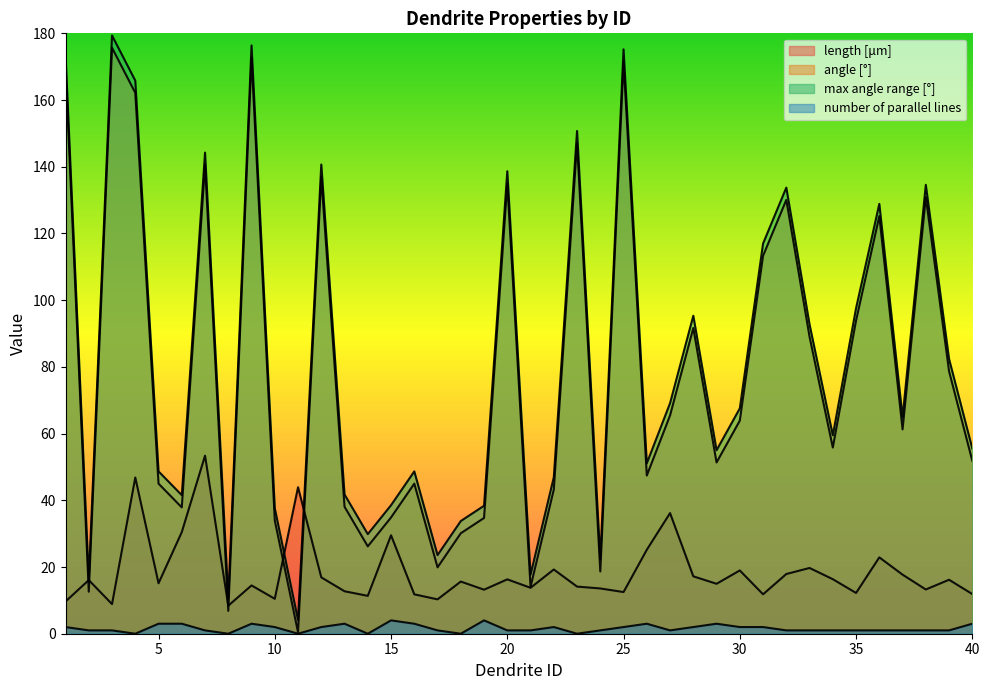

The value of number of parallel lines at 31 is 2.0. True or false?

True